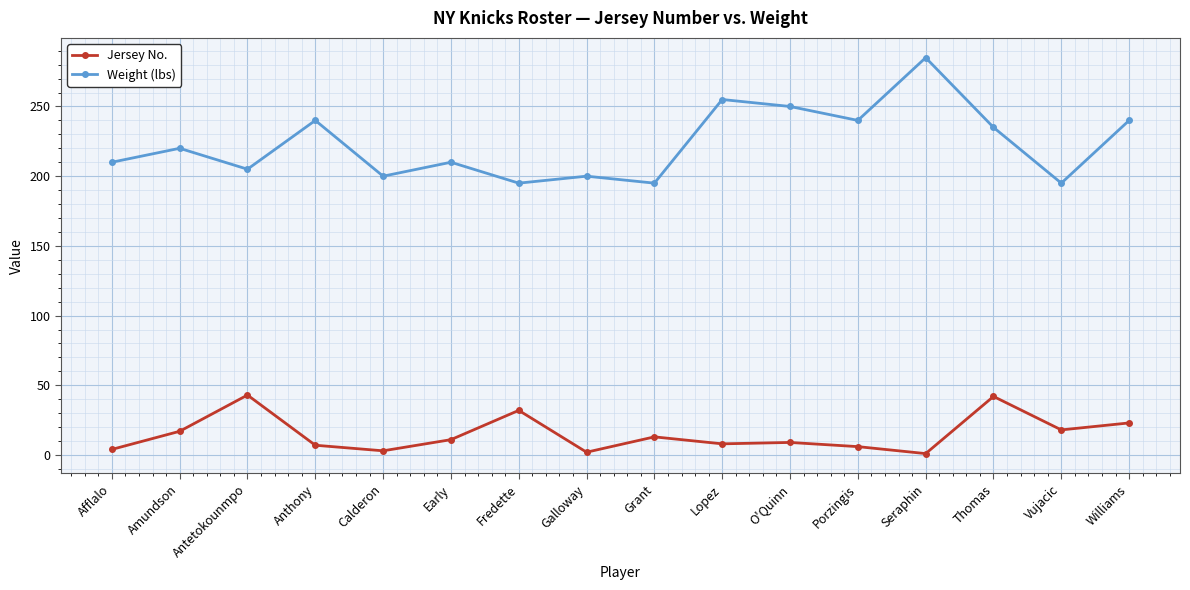

Does the chart have visible grid lines?

Yes